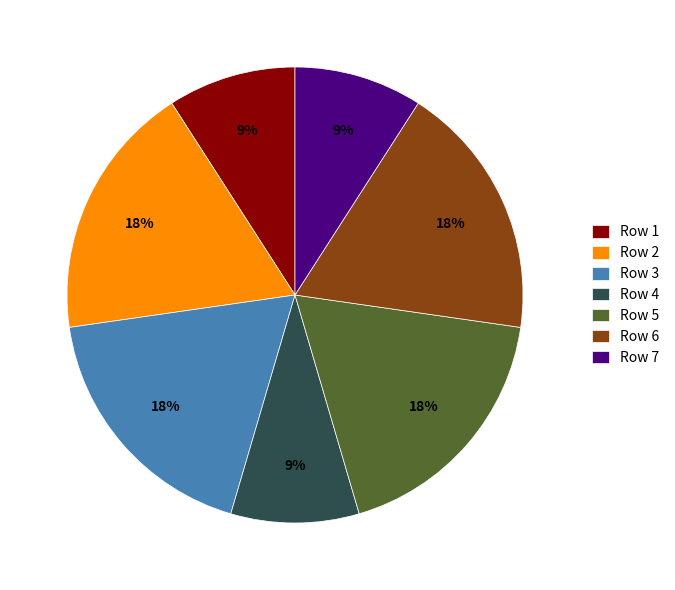

True or false: Row 1 accounts for 1% of the total.

False